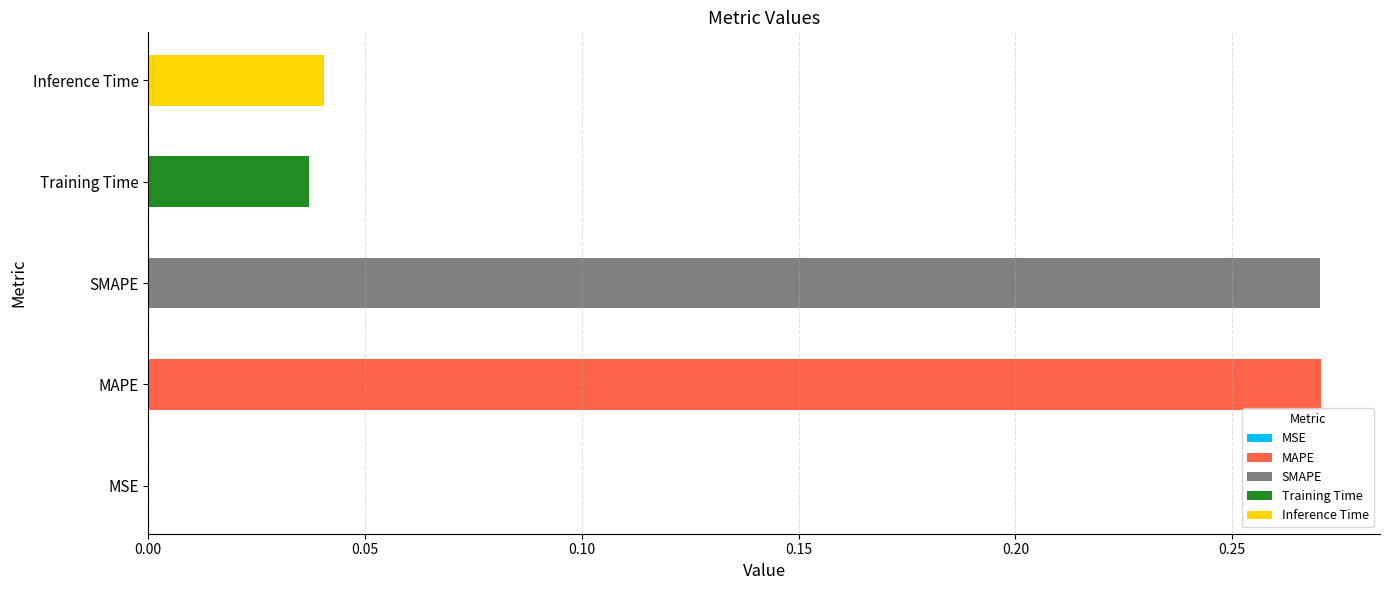

Is it true that the value at Inference Time is 0.0?

True